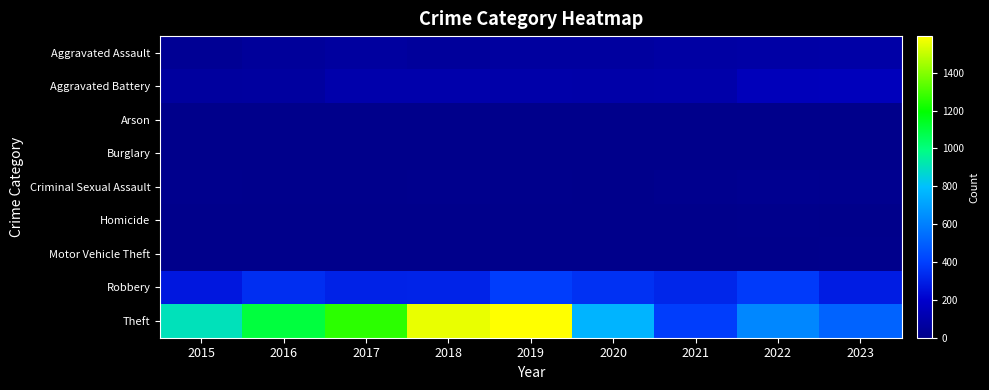

Between 2022 and 2021, which is larger?

2022